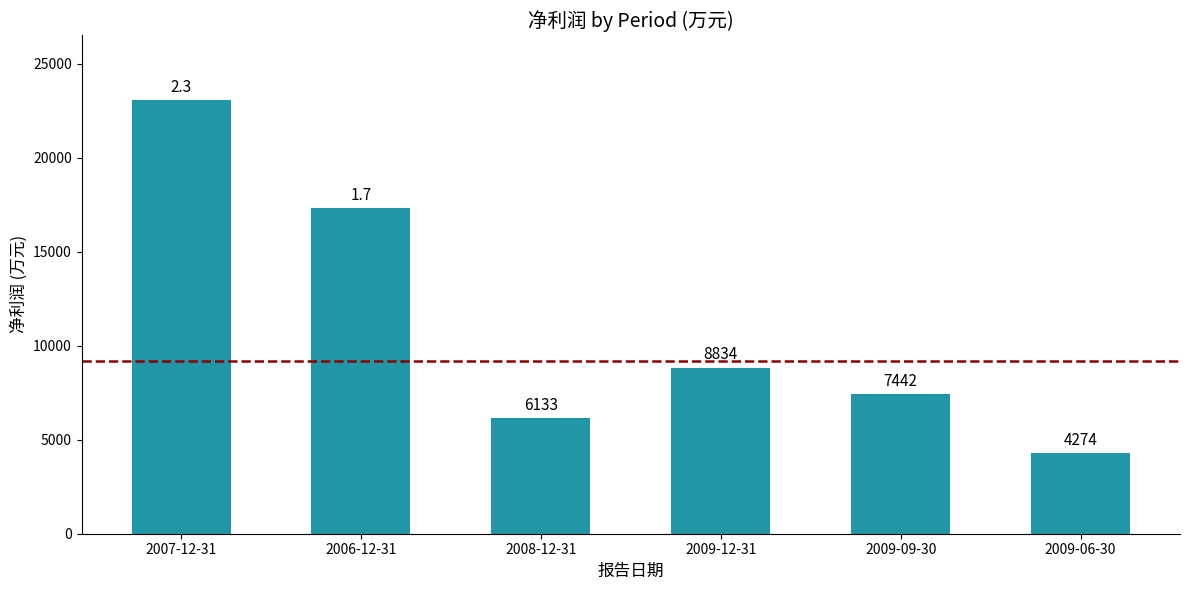

List the labels in order of value, smallest first.

2009-06-30, 2008-12-31, 2009-09-30, 2009-12-31, 2006-12-31, 2007-12-31